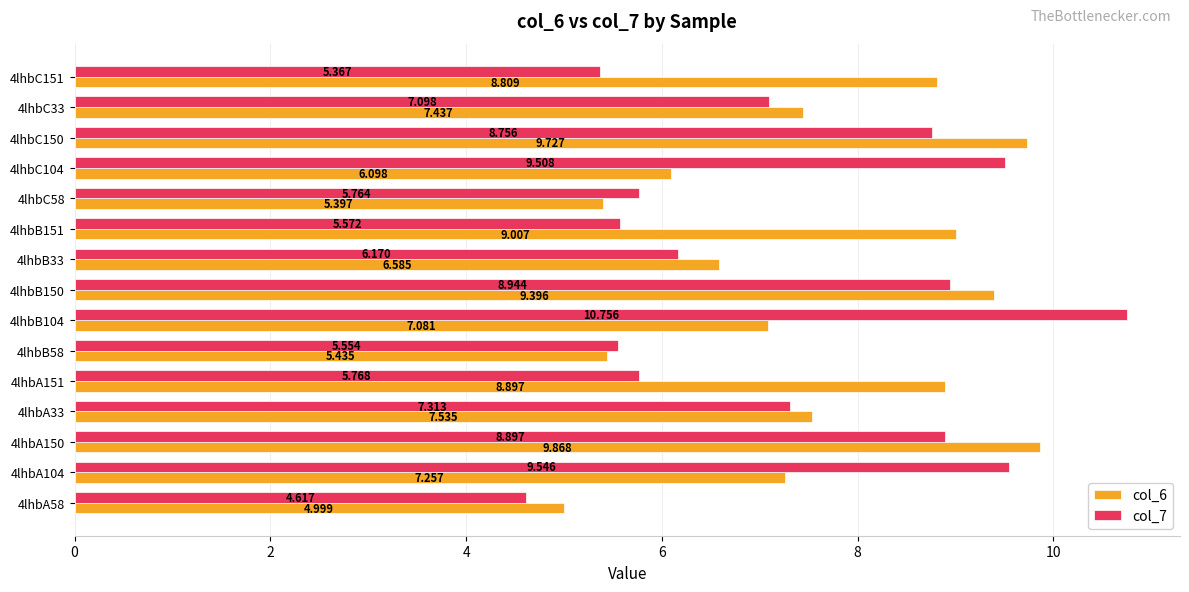

How many data points in col_6 are less than 7?

5